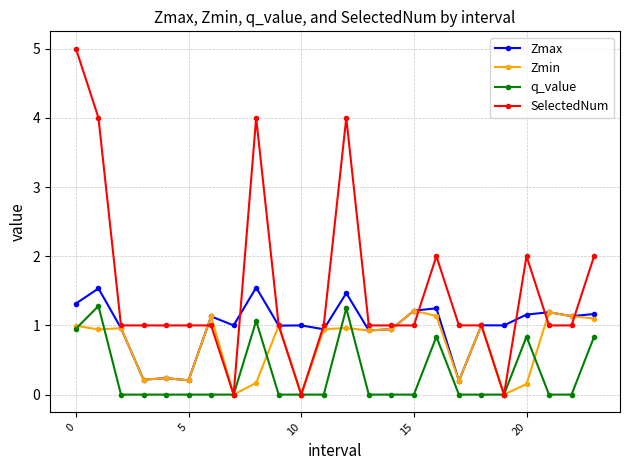

Which series has the largest total across all categories?

SelectedNum